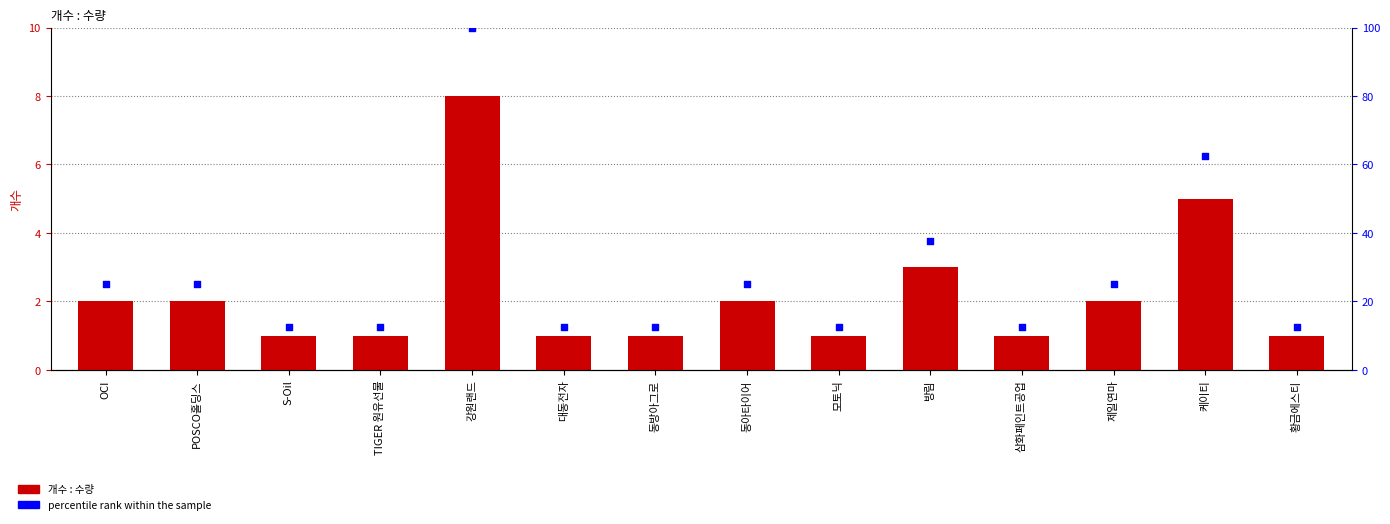

What are all the series names shown in the legend?

개수 : 수량, percentile rank within the sample